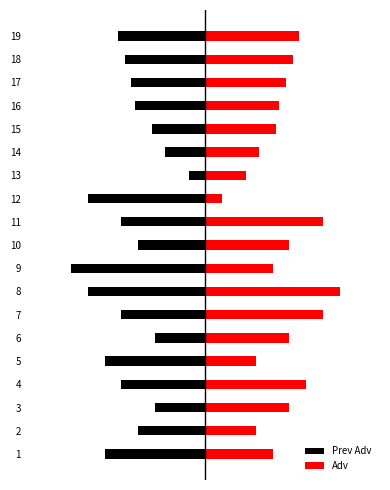

What are all the series names shown in the legend?

Prev Adv, Adv